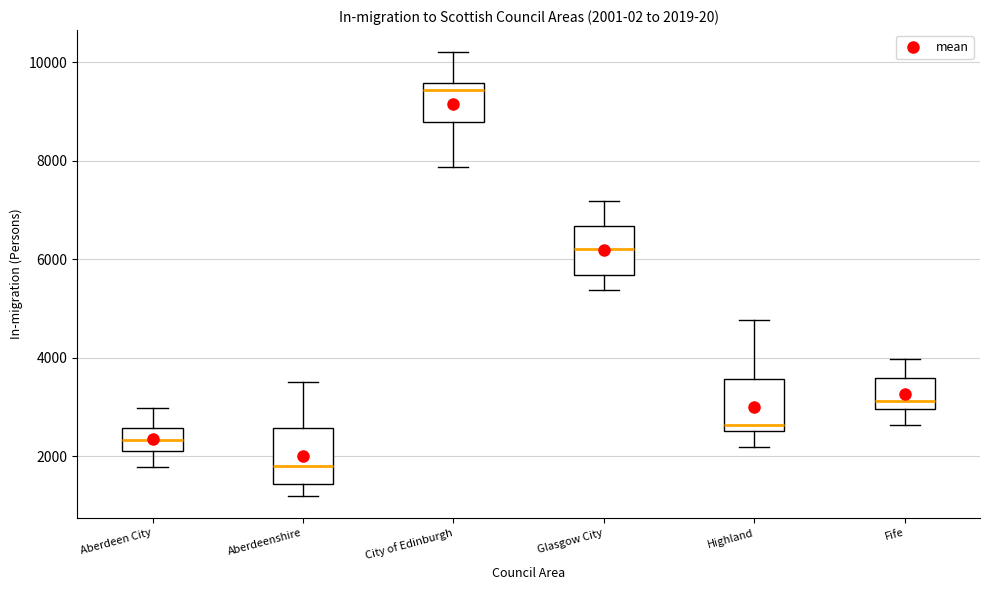

Which box's median line is the highest?

City of Edinburgh